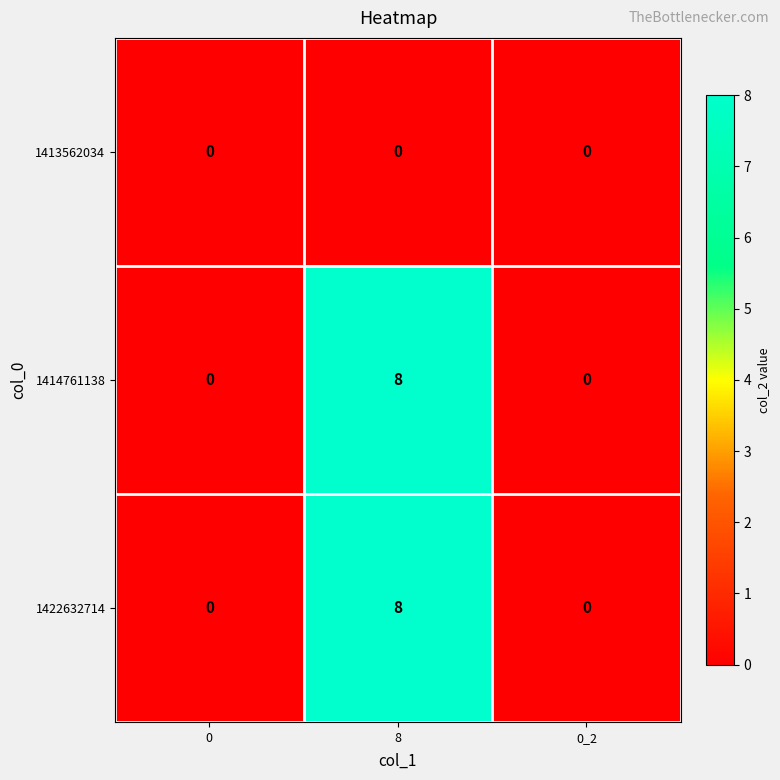

The 1414761138 series shows 5 at 0. True or false?

False